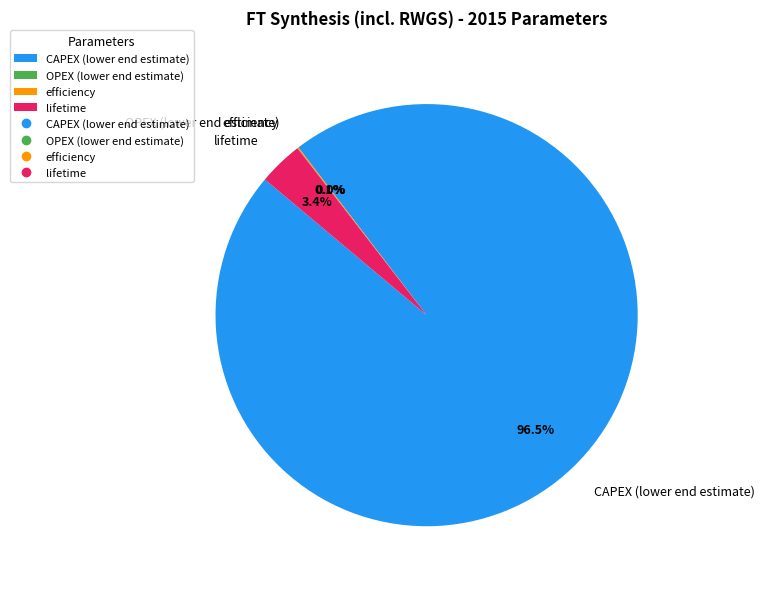

Which slice represents more than half of the pie?

CAPEX (lower end estimate)